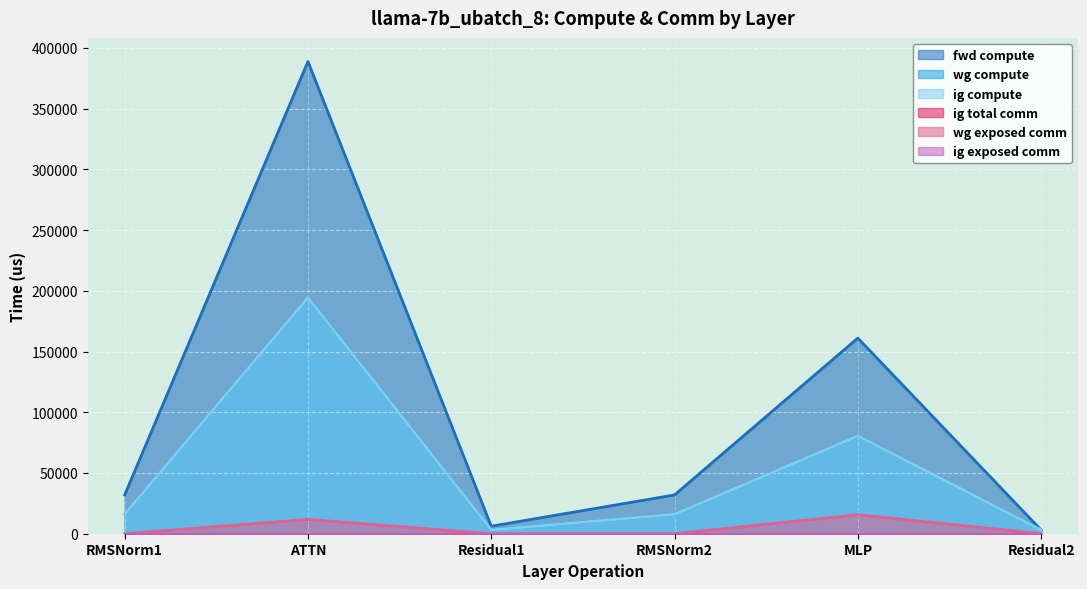

Which label corresponds to the largest value in the chart?

ATTN